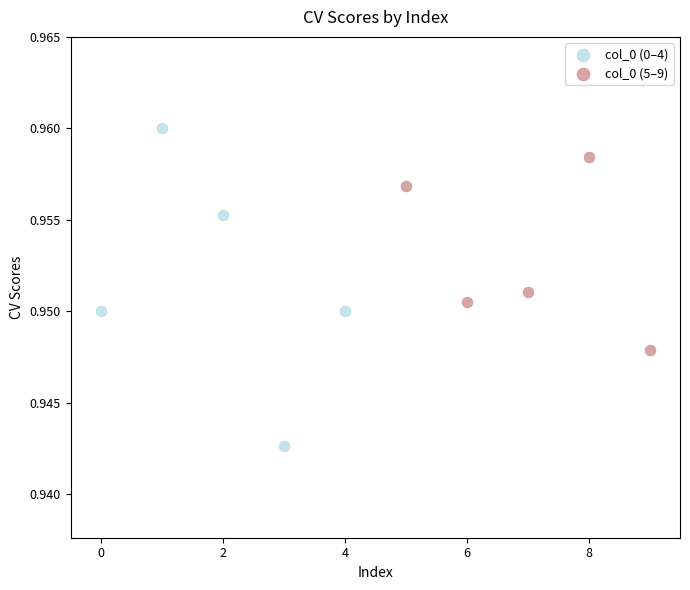

Which series has the widest spread of Y values?

col_0 (0–4)